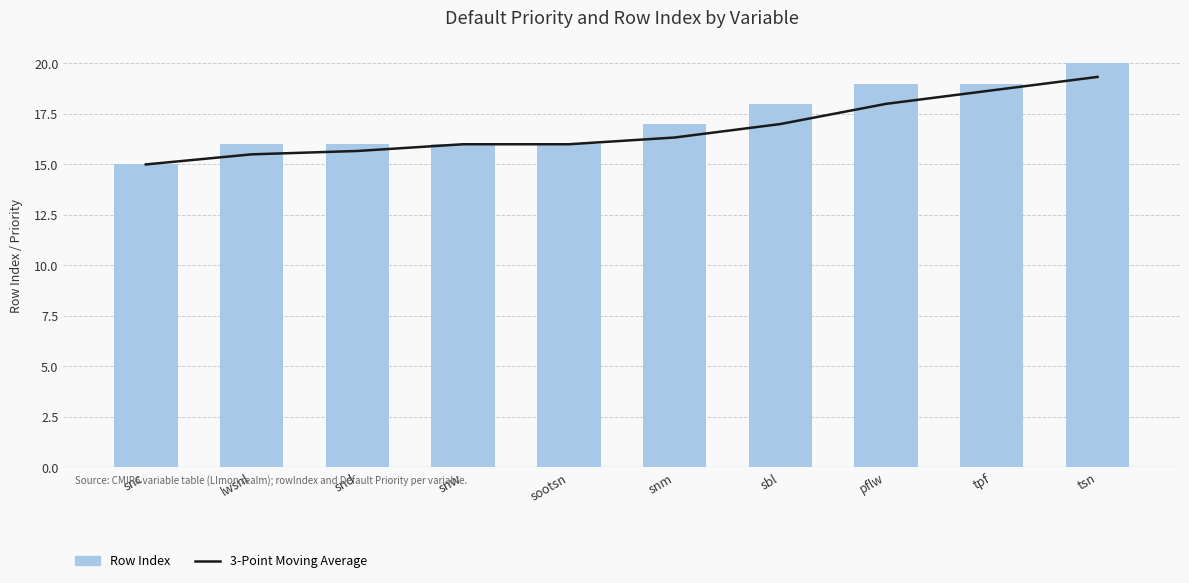

Rank the series at snm from highest to lowest value.

Row Index, 3-Point Moving Average